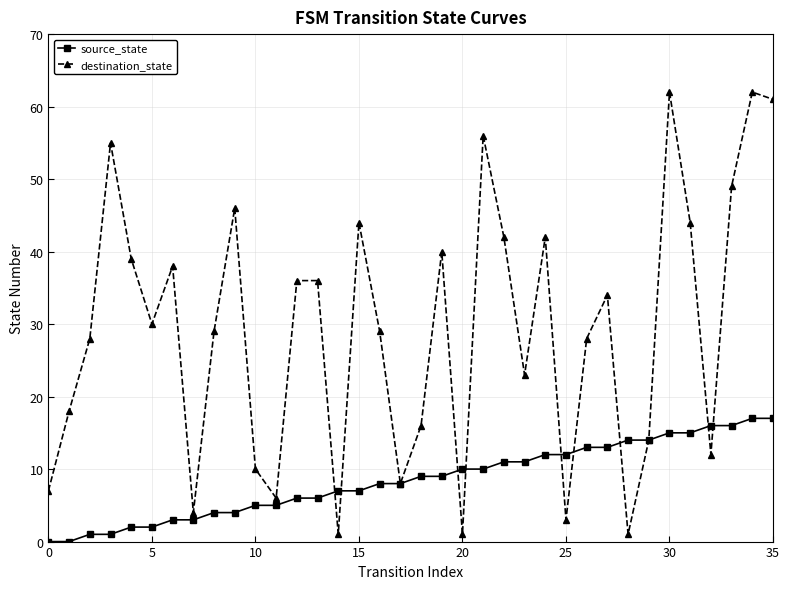

Which series has the largest total across all categories?

destination_state